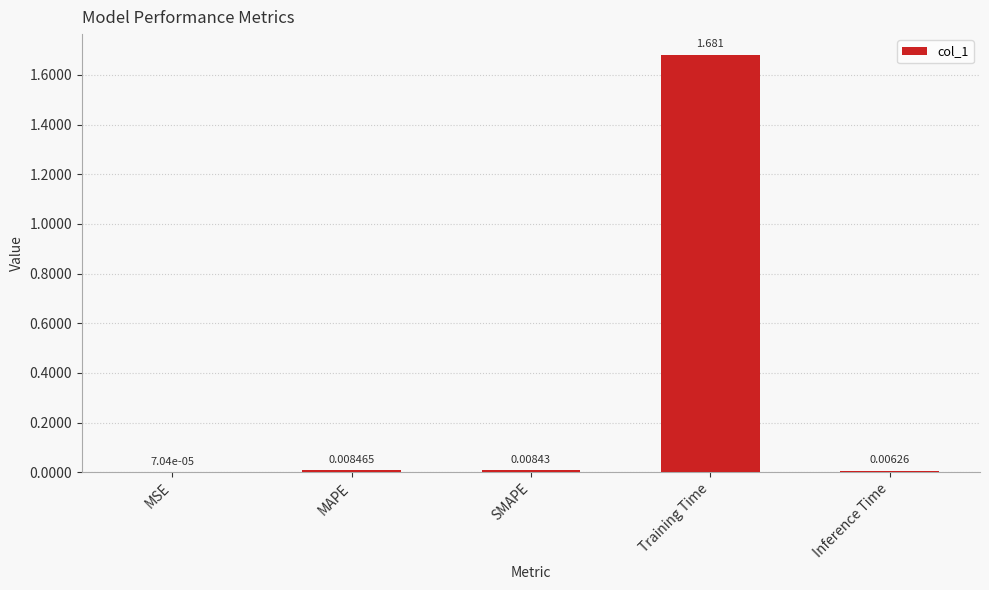

At which category does the chart reach its peak across all series?

Training Time